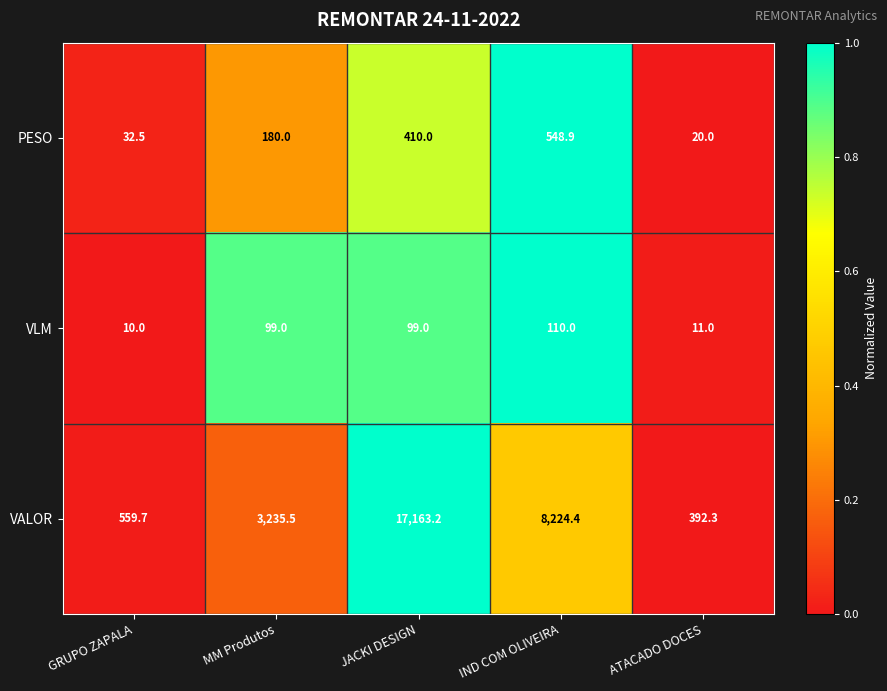

What value does the PESO series have at IND COM OLIVEIRA?

548.9